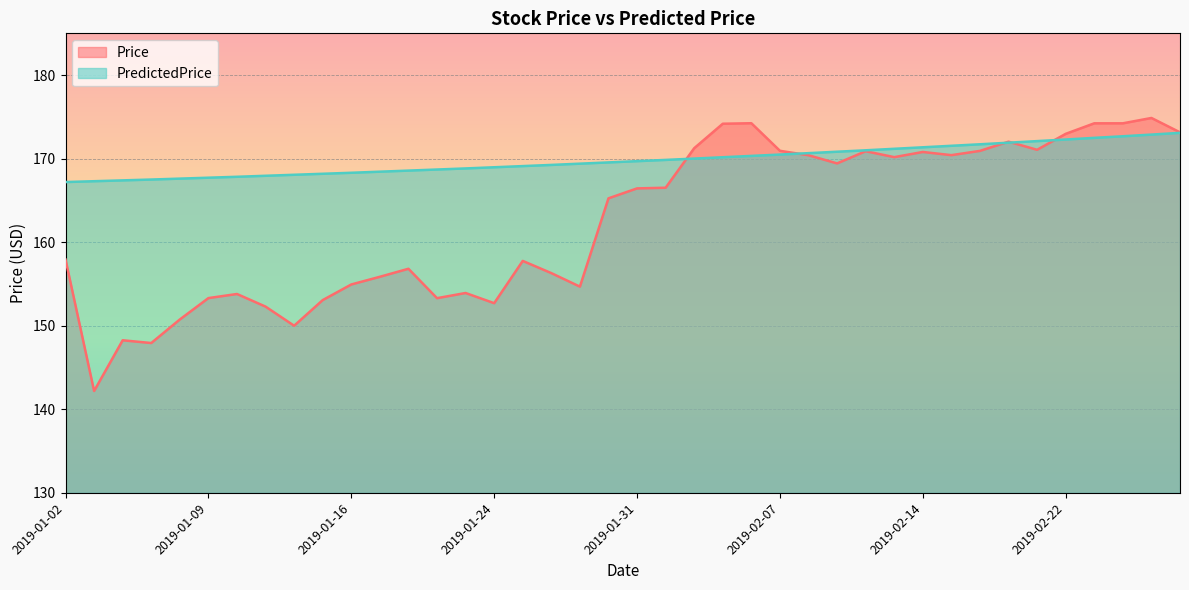

How many times do PredictedPrice and Price cross each other?

5